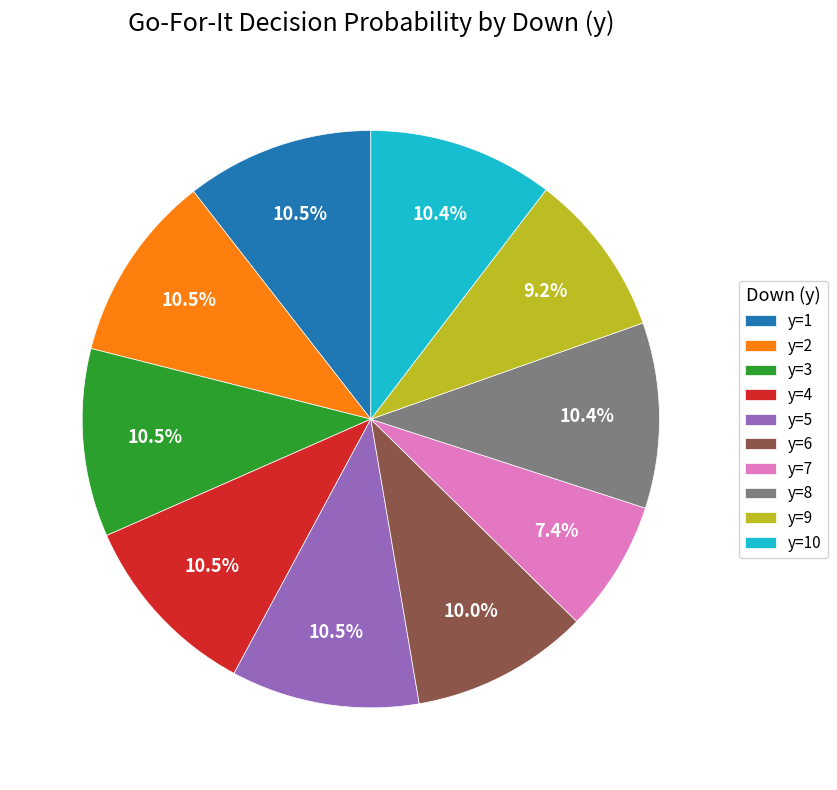

Do y=8 and y=7 together represent more than half of the pie?

No